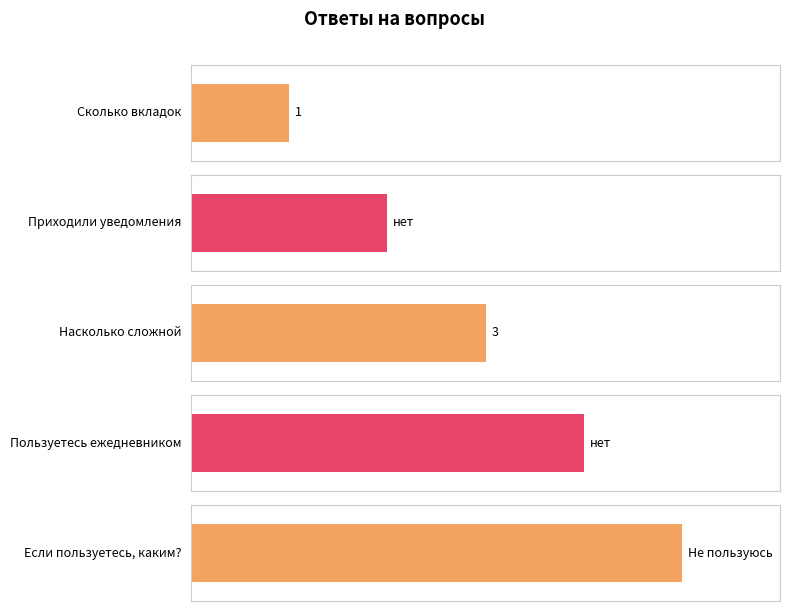

True or false: the data shows 5 at Пользуетесь ежедневником.

False